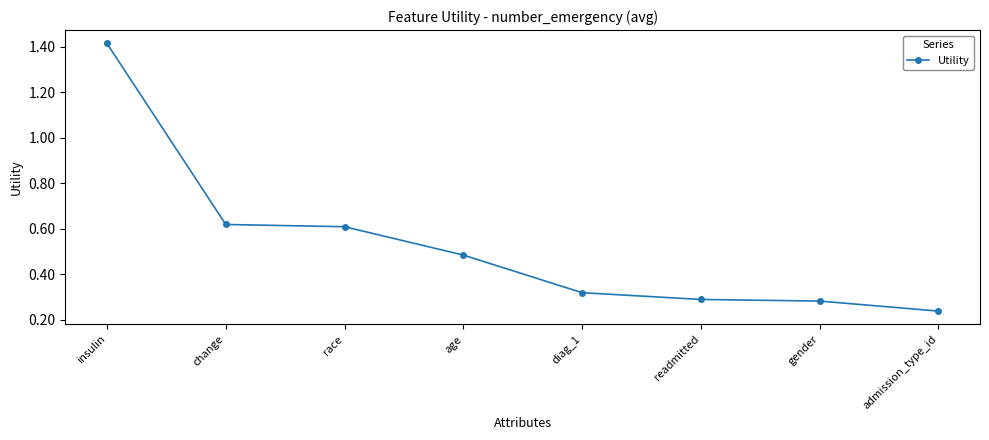

How many values are between 0 and 1?

7